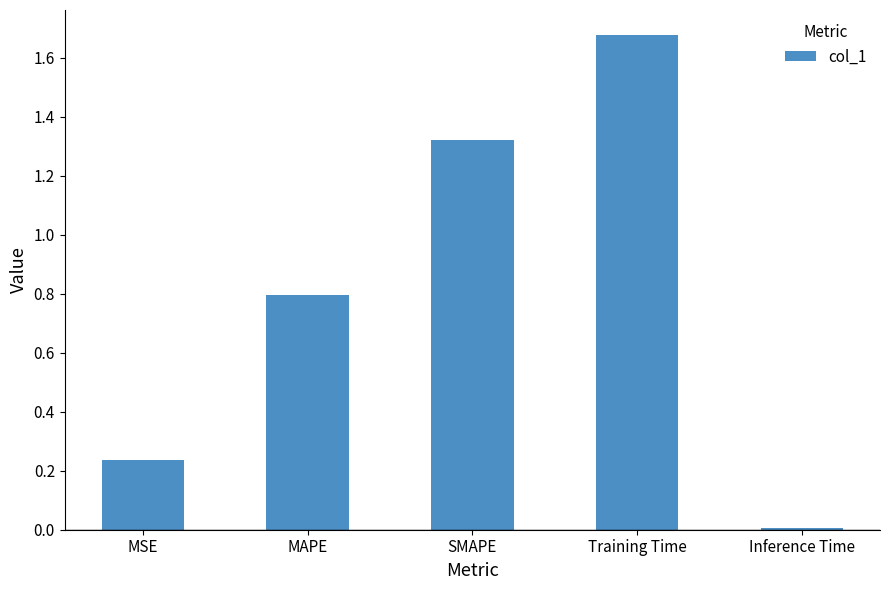

What position from the right is MSE?

5